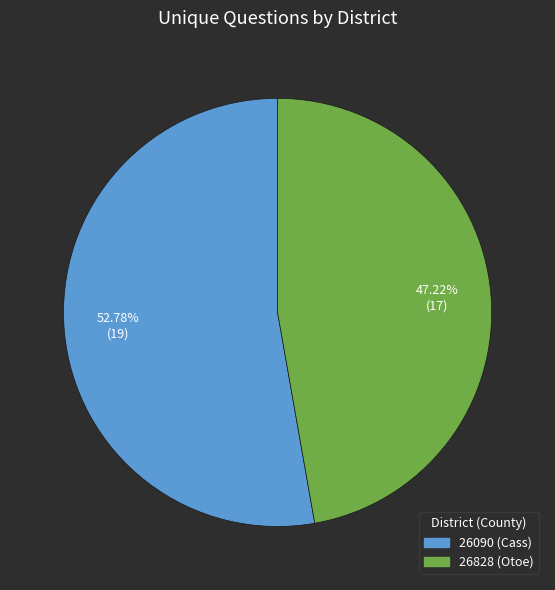

Which slice is the largest?

26090 (Cass)